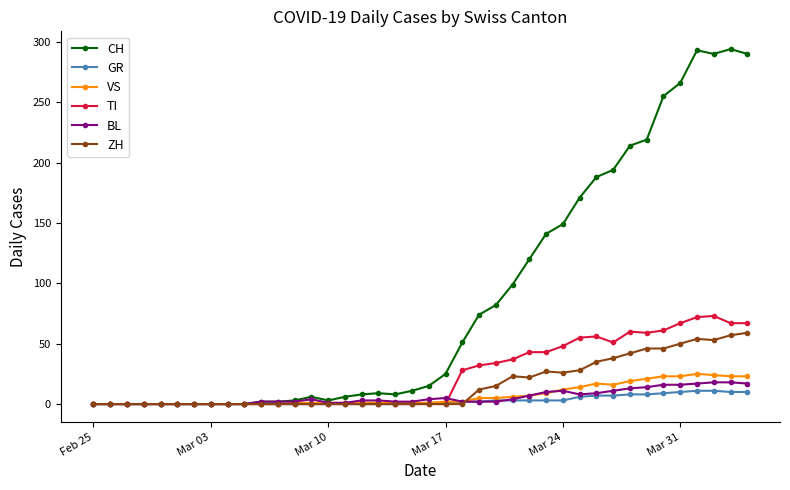

Is this an area chart (filled region under the line)?

No